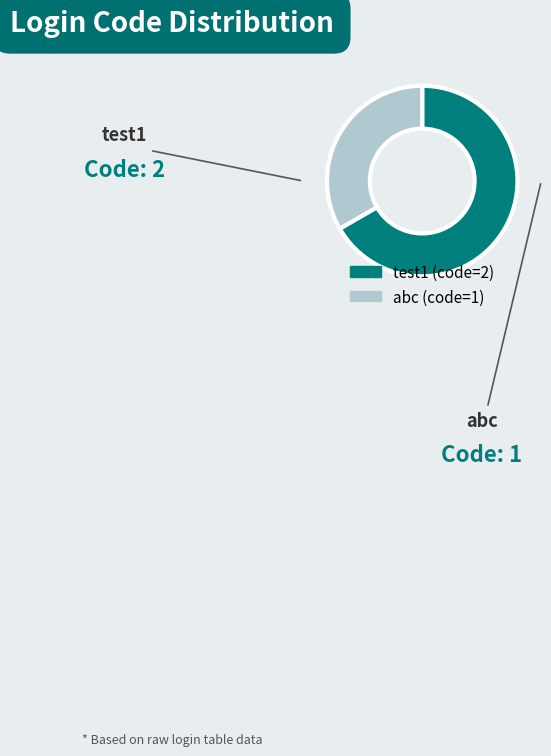

Does test1 represent more than half of the total?

Yes